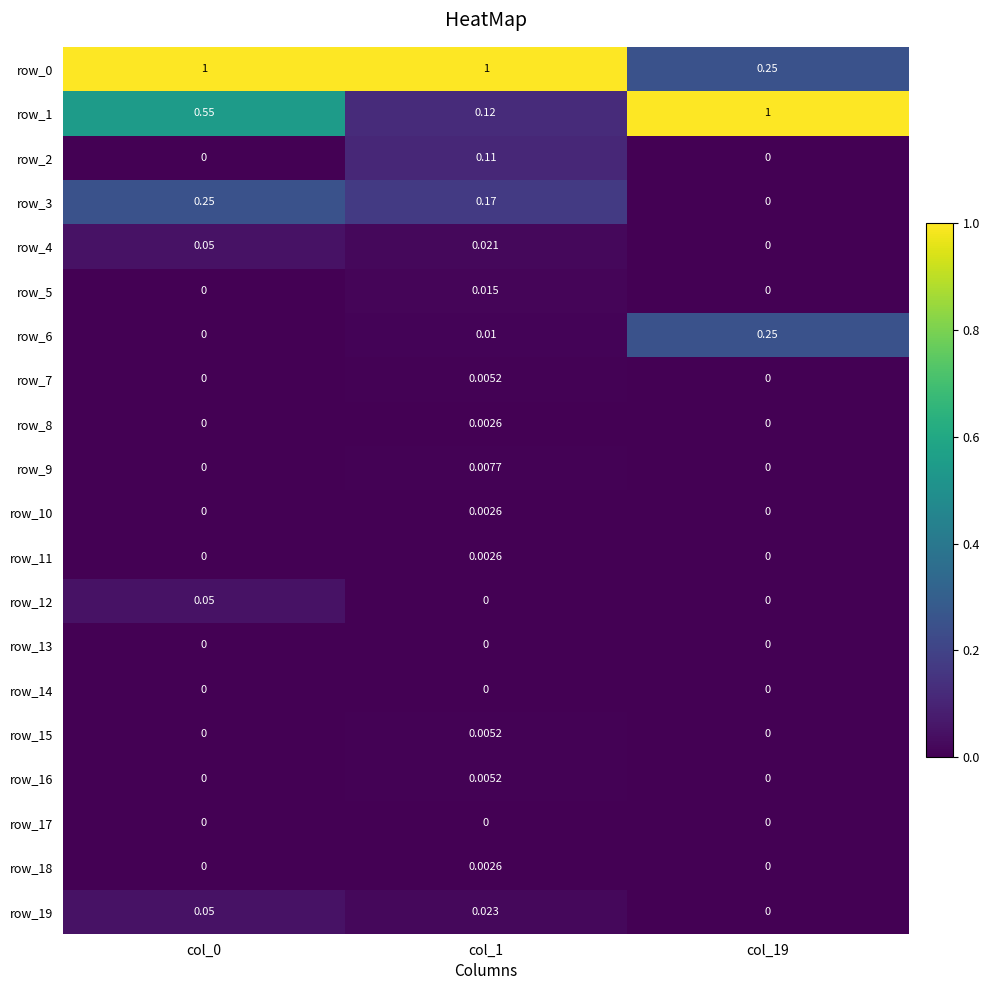

Is the value of row_19 at col_1 greater than the value of row_9 at col_1?

Yes